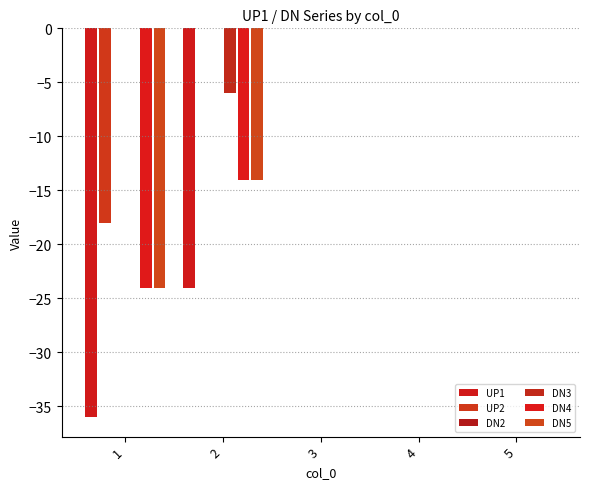

What is the sum of all DN3 values?

-6